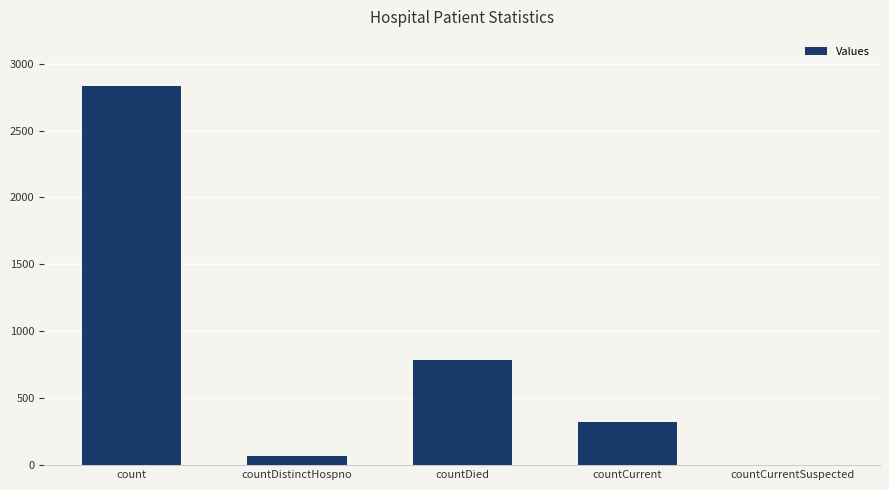

Reading left to right, transcribe all the data shown in this chart.

2830	69	789	325	0